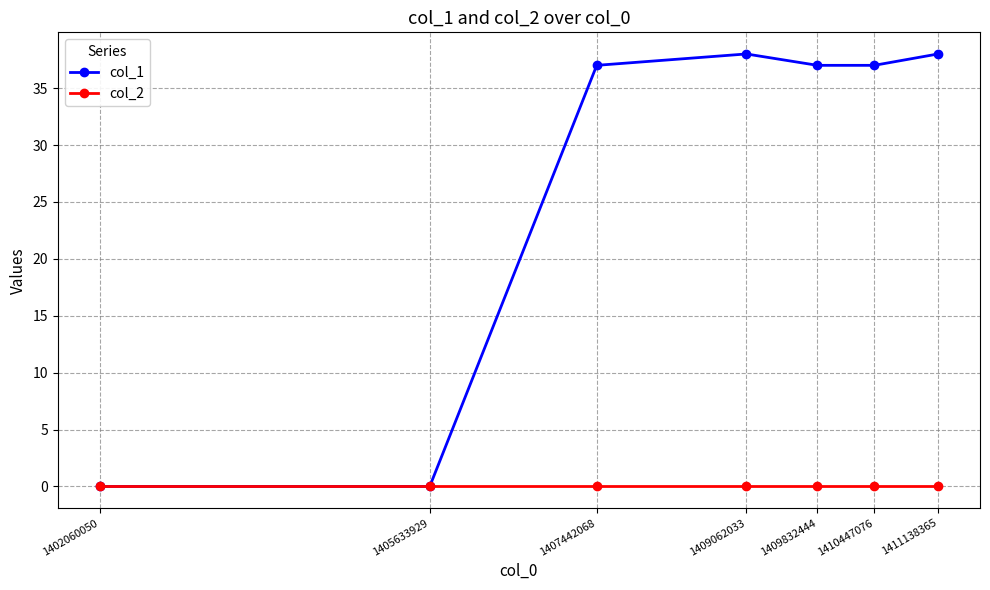

List the series in order of their peak value, lowest first.

col_2, col_1